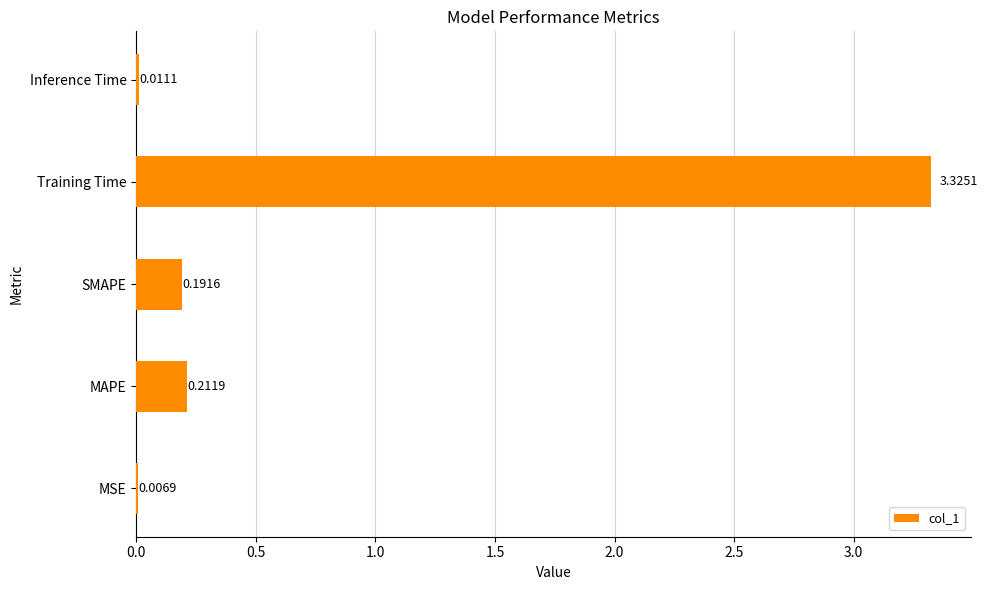

At which label is the value closest to 1?

MAPE